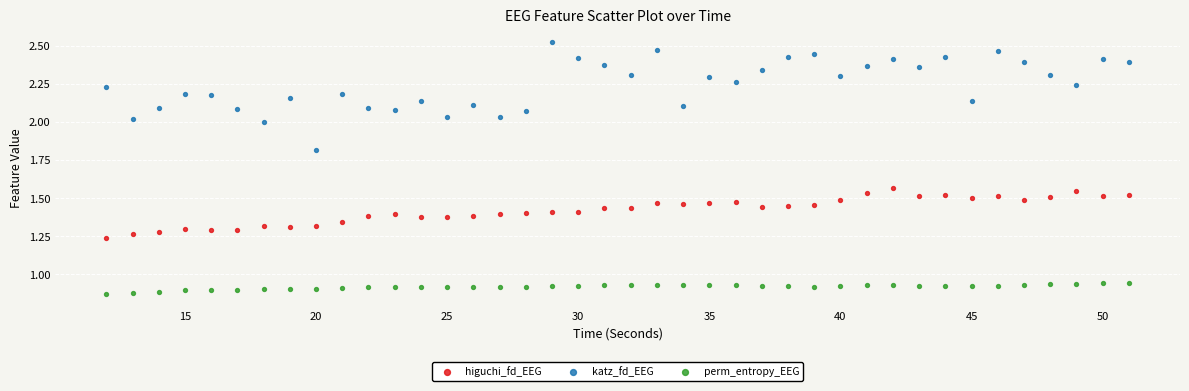

Which series reaches the maximum Y coordinate?

katz_fd_EEG